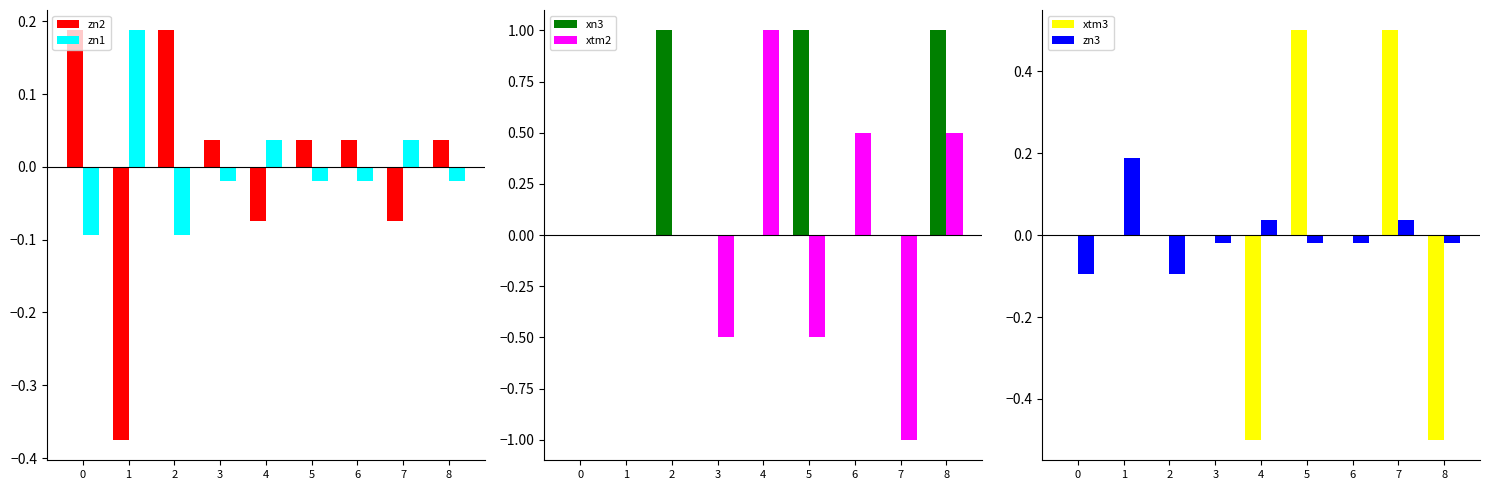

List the series in order of their peak value, highest first.

xn3, xtm2, xtm3, zn2, zn1, zn3